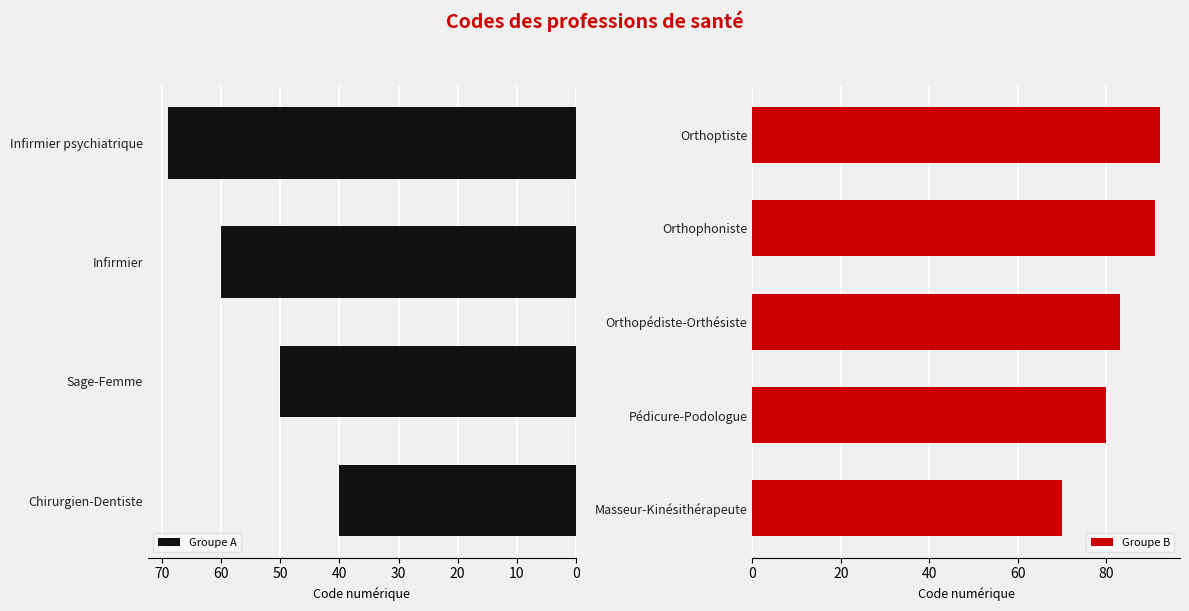

How many data points in Groupe A are less than 60?

2